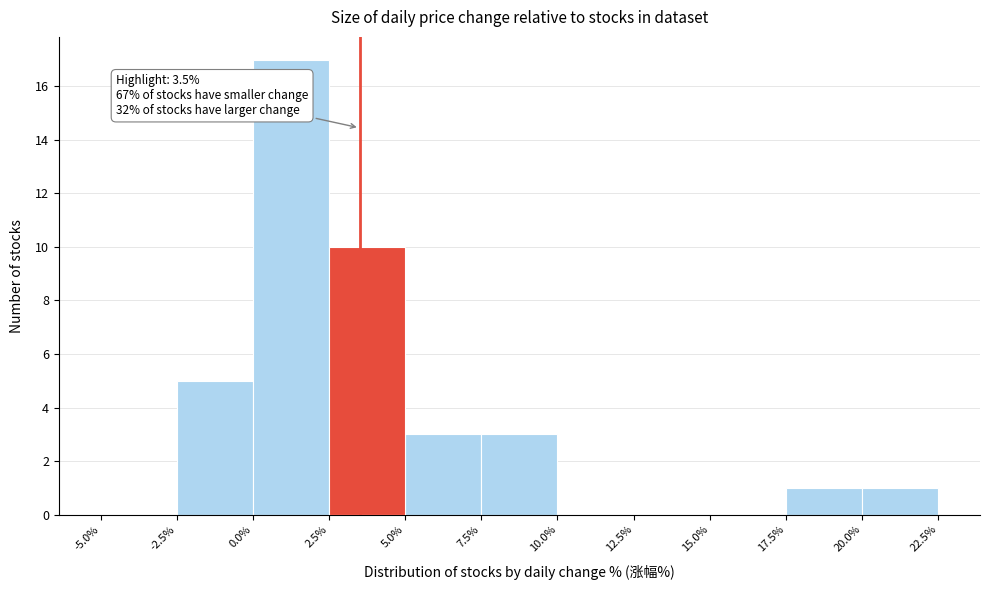

Over which range of the x-axis is the bar tallest?

0.0% to 2.5%